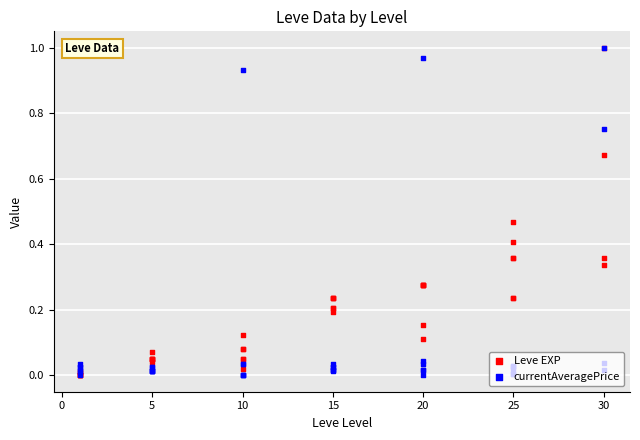

What are all the series names shown in the legend?

Leve EXP, currentAveragePrice